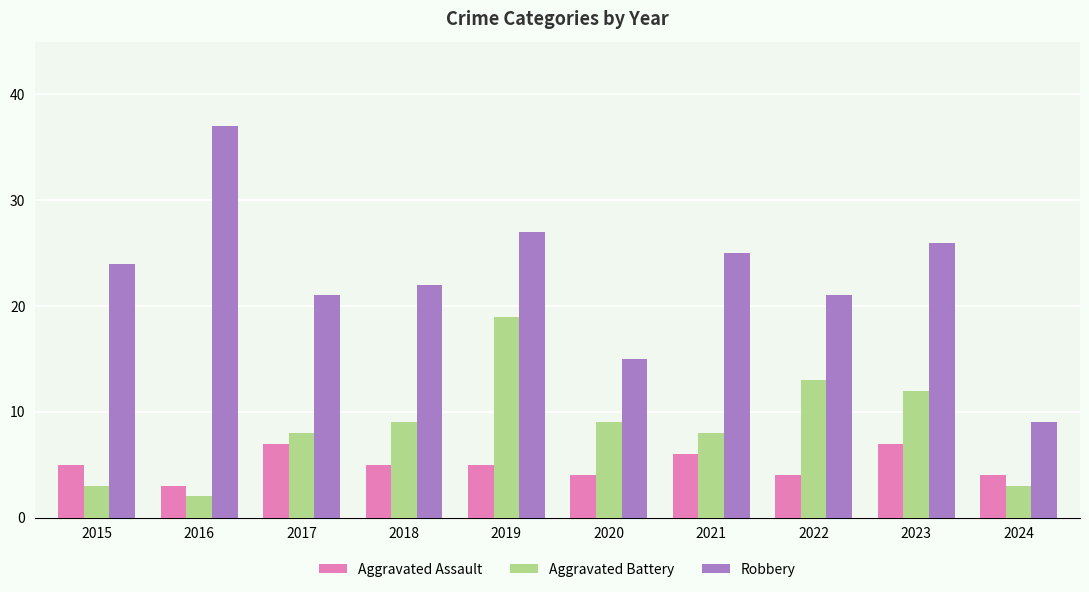

The value of Aggravated Assault at 2020 is 4. True or false?

True